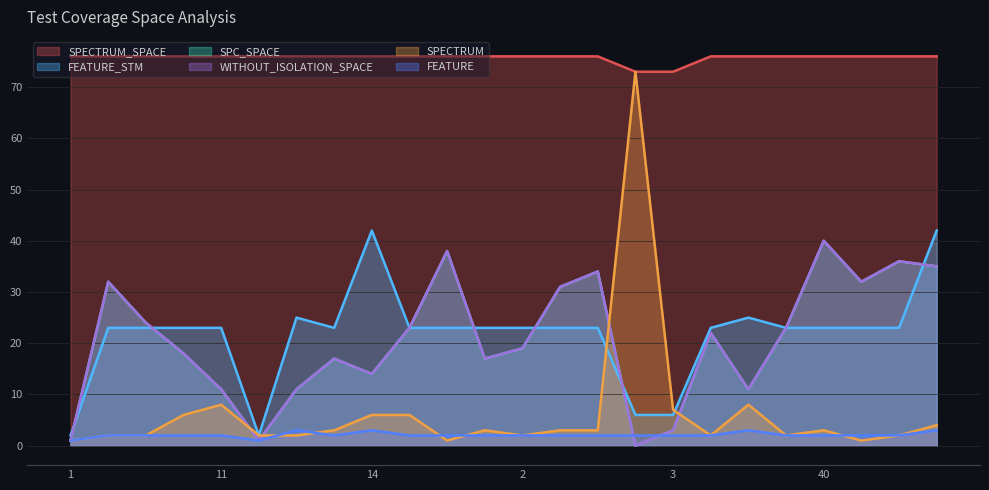

The value of FEATURE_STM at 2 is 23. True or false?

True